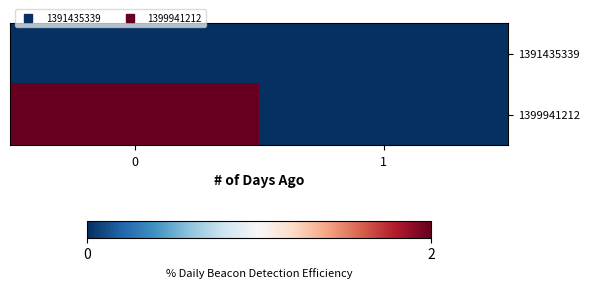

How many data points does each series have?

2